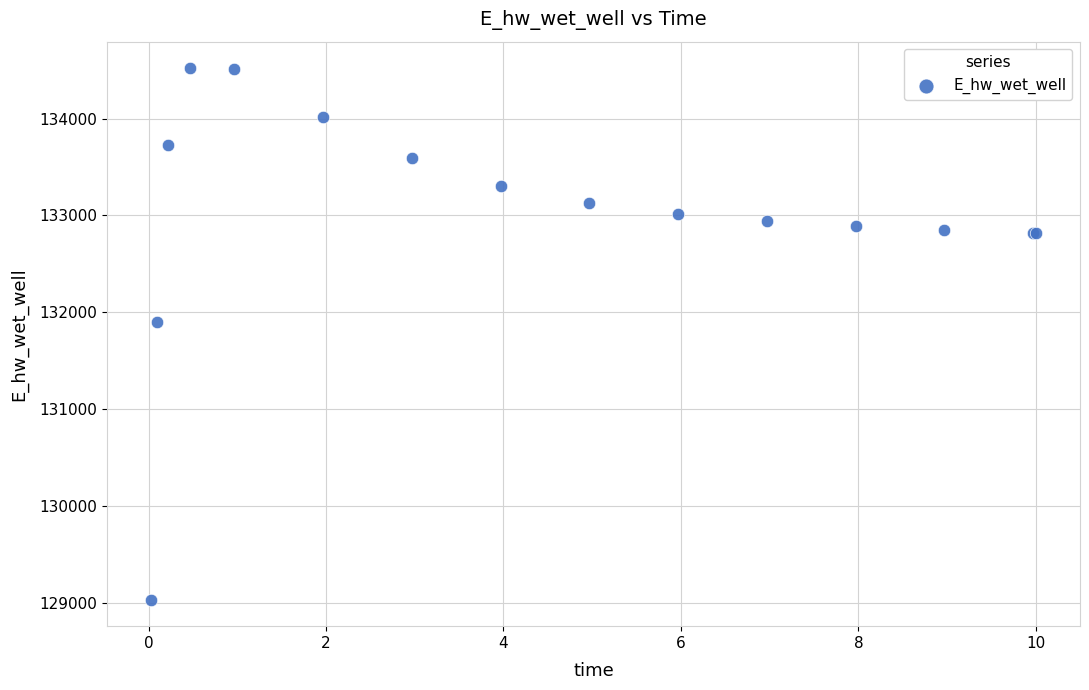

What Y value in the scatter plot is closest to 131775?

131894.8